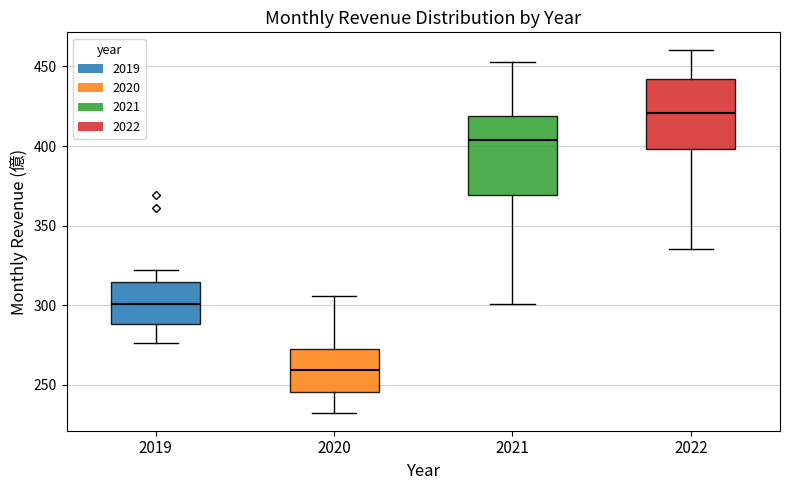

Which box is the tallest, from its lower edge to its upper edge?

2021